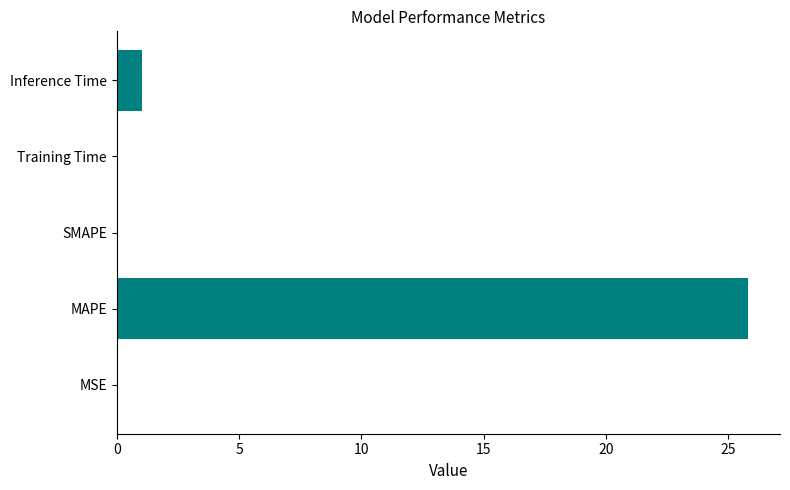

The value at MSE is 0.0. True or false?

True